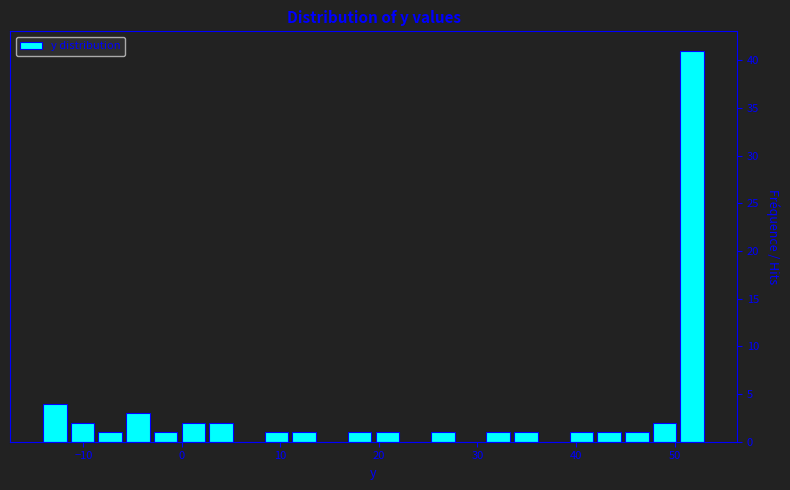

Around what value on the x-axis is the tallest bar? Give the approximate position of its centre, as read against the axis.

52